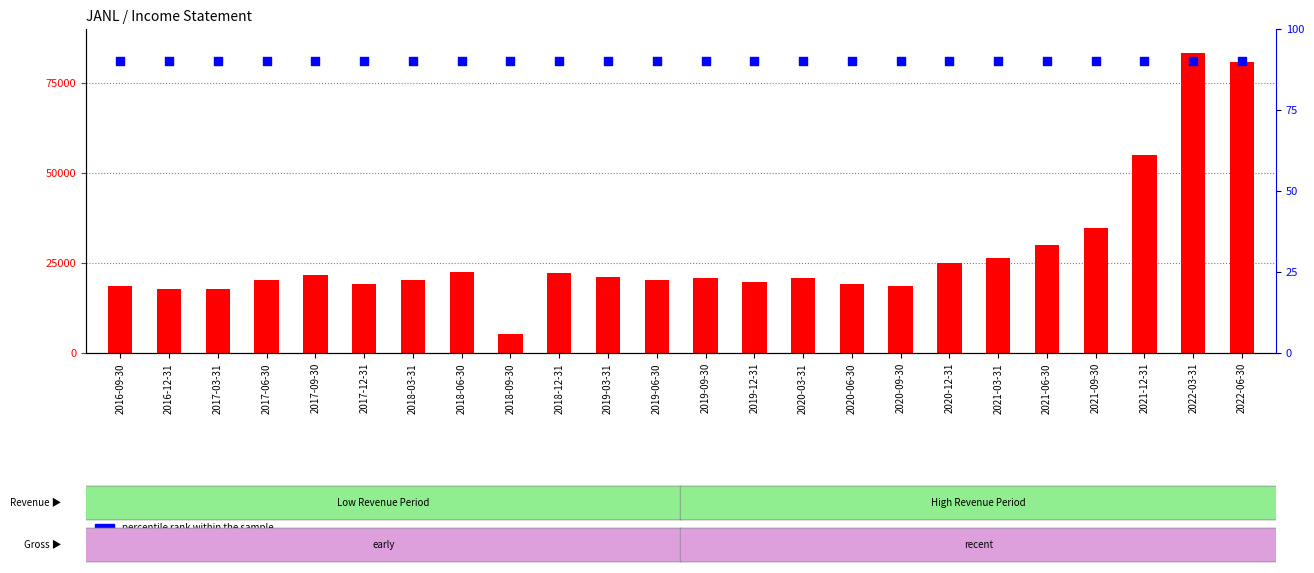

What is the total value across all series at 2020-06-30?

19190